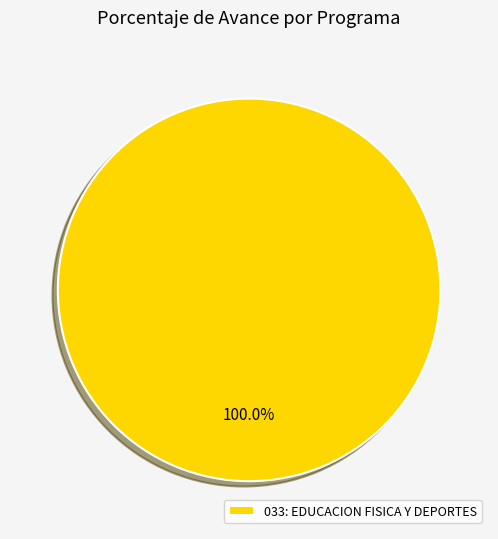

Which slice represents more than half of the pie?

033: EDUCACION FISICA Y DEPORTES